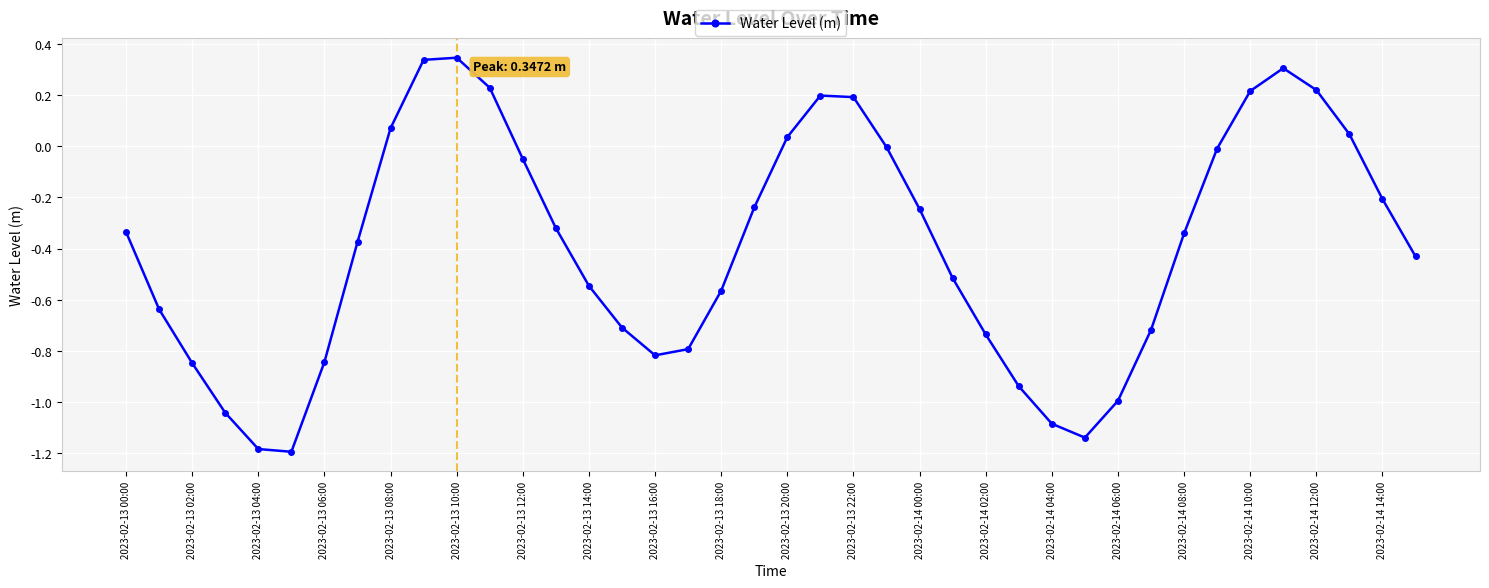

What is the difference between the maximum and minimum values?

1.5